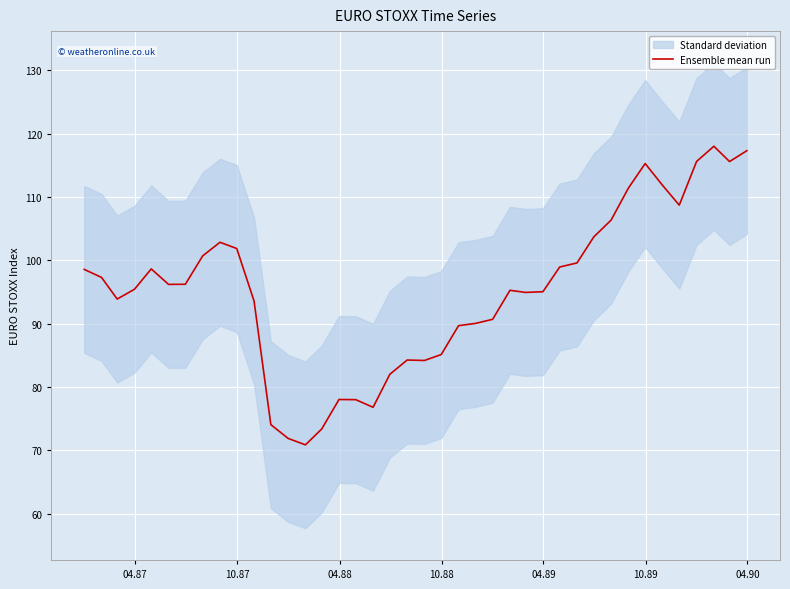

What is the value of the 33rd point from the left?

111.4